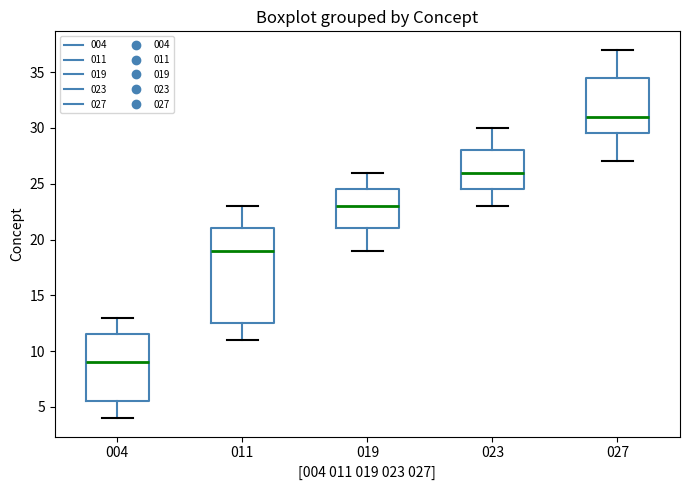

Reading left to right, transcribe this box plot: for each box, give where its median line is, the range the box spans, and where its two whiskers end, as read against the y-axis. The values are not printed on the chart, so give them approximately, as read against the axis.

004: median 9.0, box 5.5 to 11.5, whiskers 4.0 to 13.0
011: median 19.0, box 12.5 to 21.0, whiskers 11.0 to 23.0
019: median 23.0, box 21.0 to 24.5, whiskers 19.0 to 26.0
023: median 26.0, box 24.5 to 28.0, whiskers 23.0 to 30.0
027: median 31.0, box 29.5 to 34.5, whiskers 27.0 to 37.0